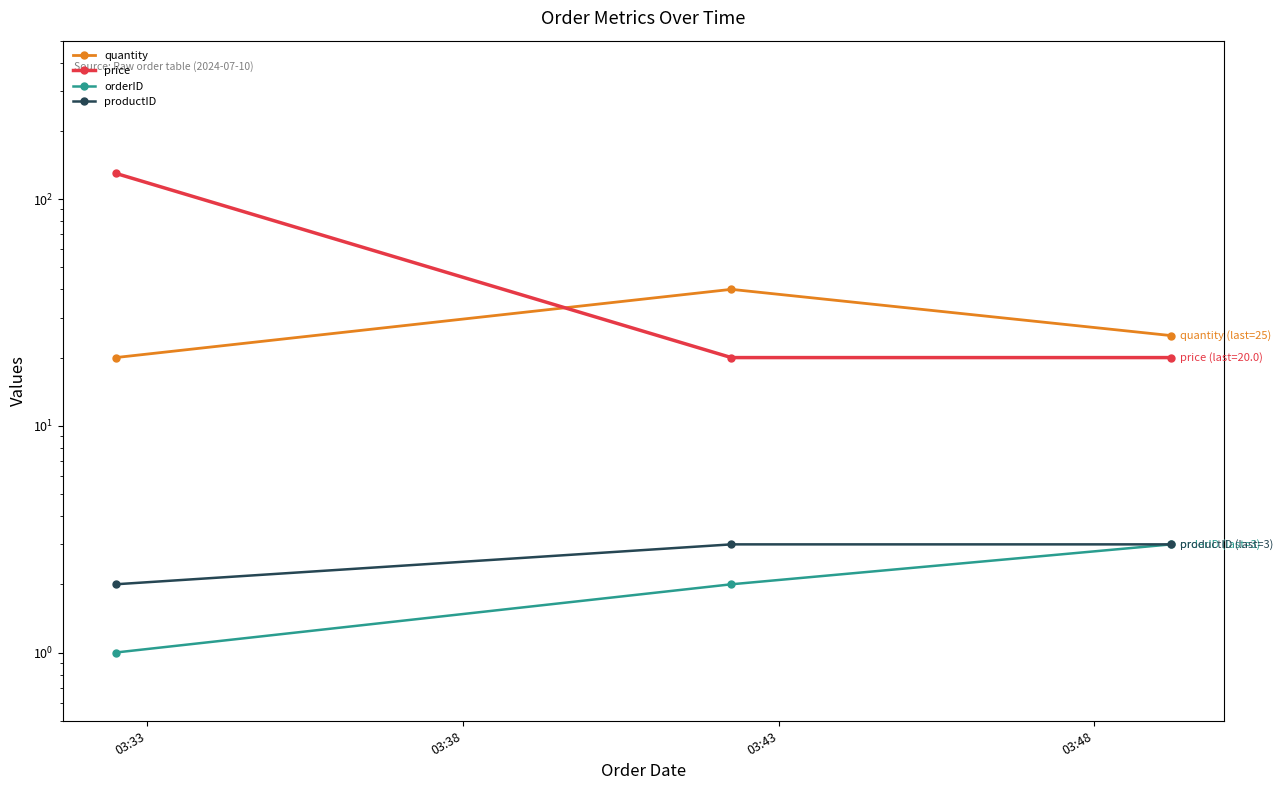

Reading left to right, what are all the values shown in this chart?

quantity: 20	40	25
price: 130	20	20
orderID: 1	2	3
productID: 2	3	3